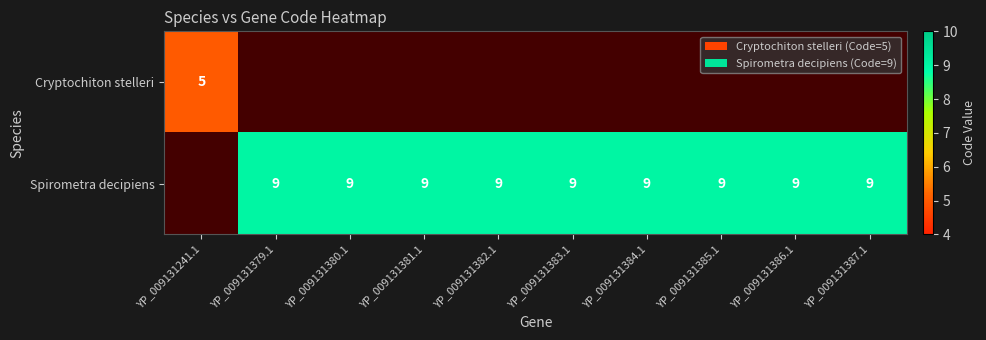

The Spirometra decipiens series shows 15 at YP_009131381.1. True or false?

False